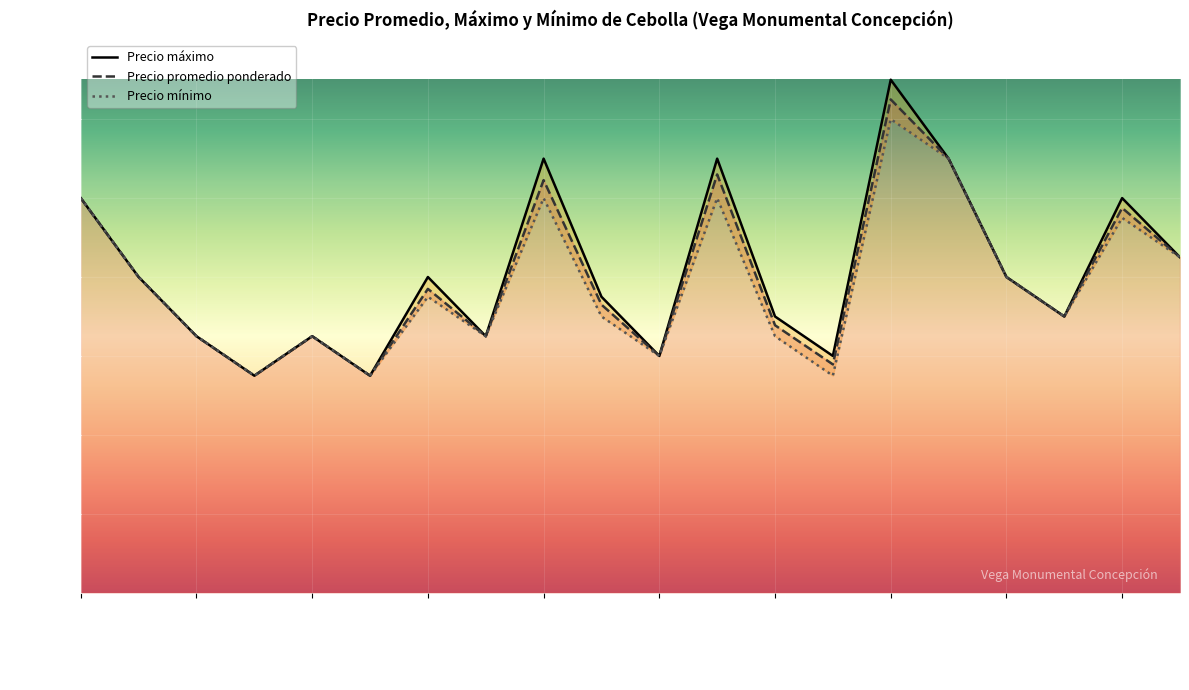

At which category is the sum across all series the highest?

2022-11-16